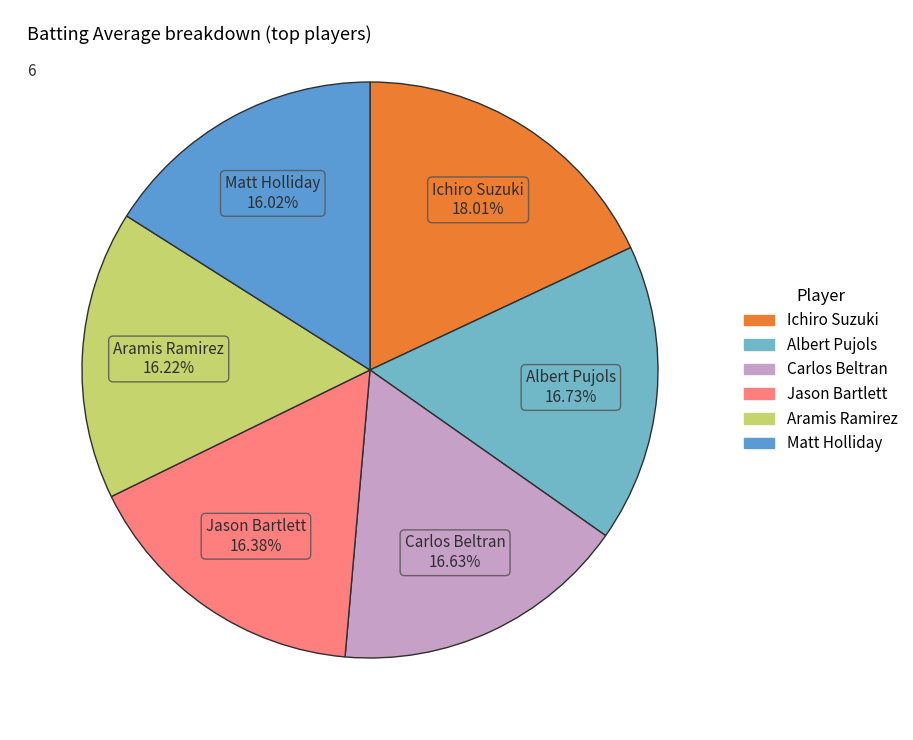

How many slices are in this pie chart?

6